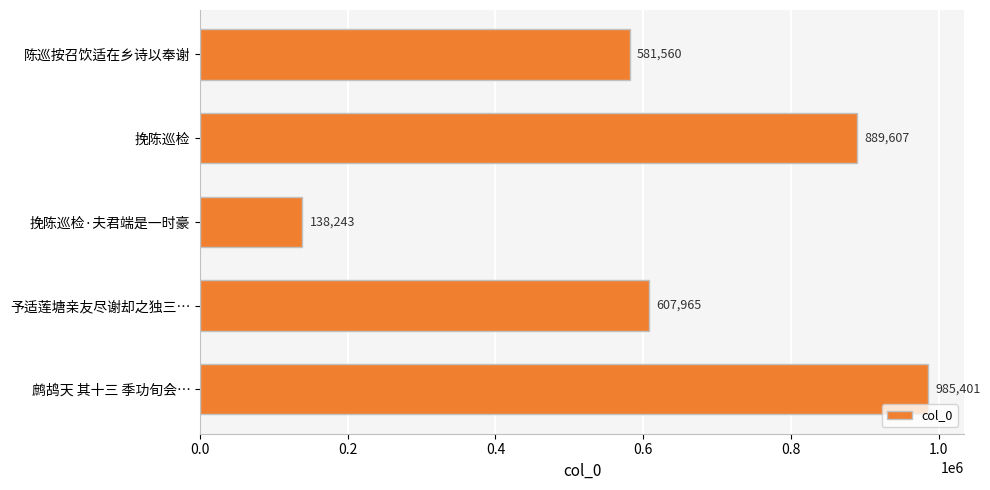

List the labels in order of value, largest first.

鹧鸪天 其十三 季功旬会…, 挽陈巡检, 予适莲塘亲友尽谢却之独三…, 陈巡按召饮适在乡诗以奉谢, 挽陈巡检·夫君端是一时豪